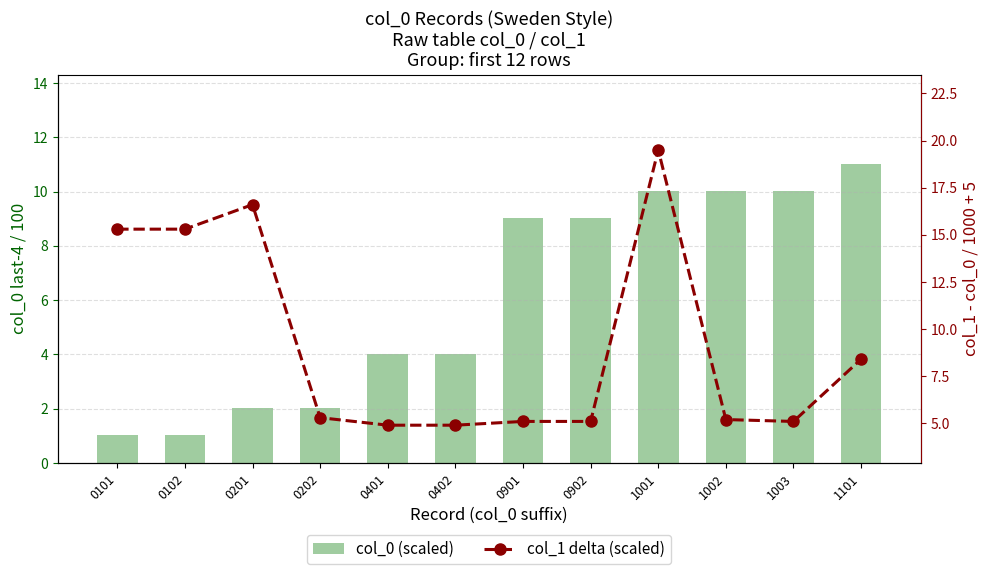

Which series has the largest total across all categories?

col_1 delta (scaled)